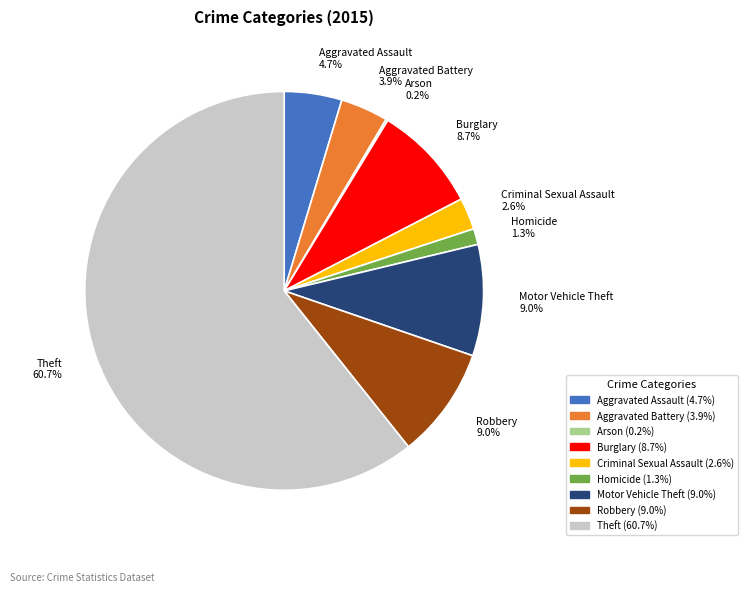

To the nearest percent, what portion does Aggravated Battery represent?

4%